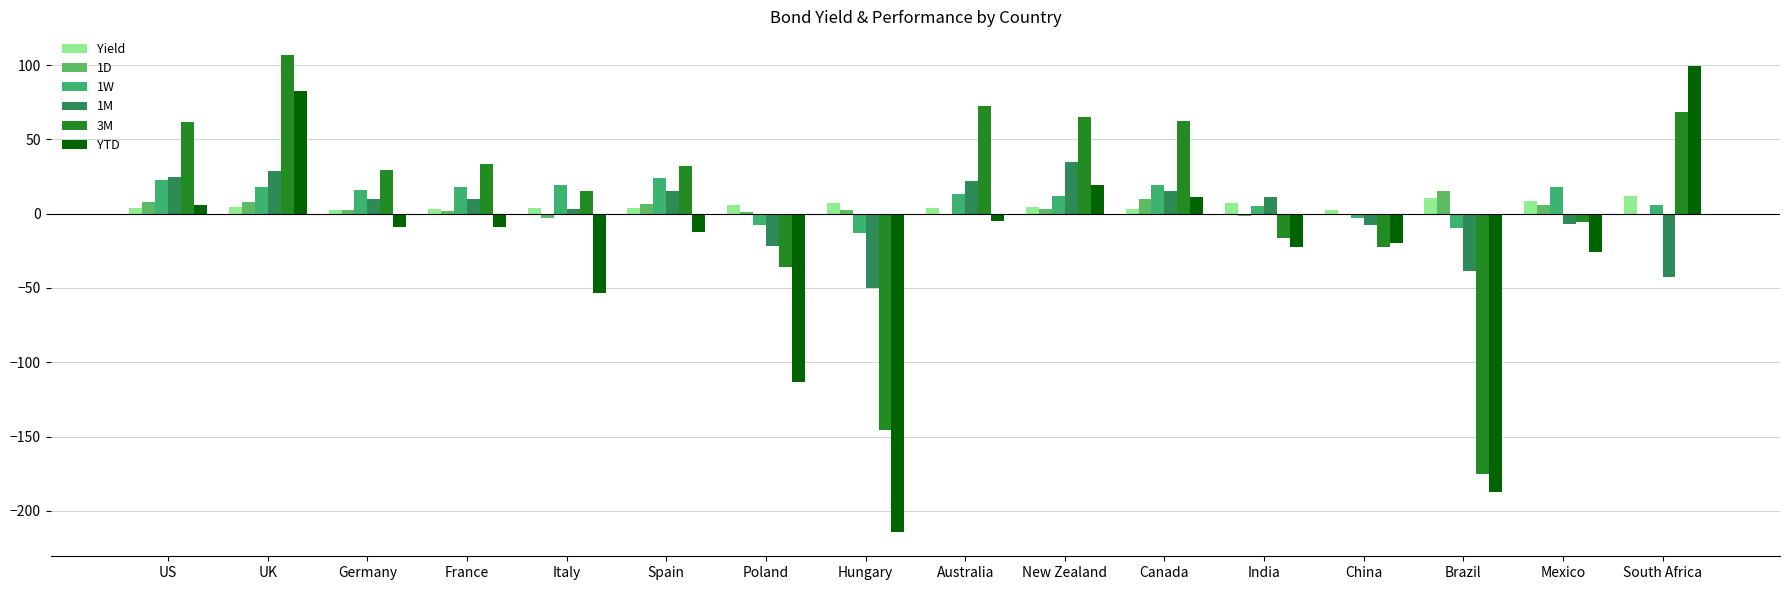

Where does the 3M series first go above 32?

US